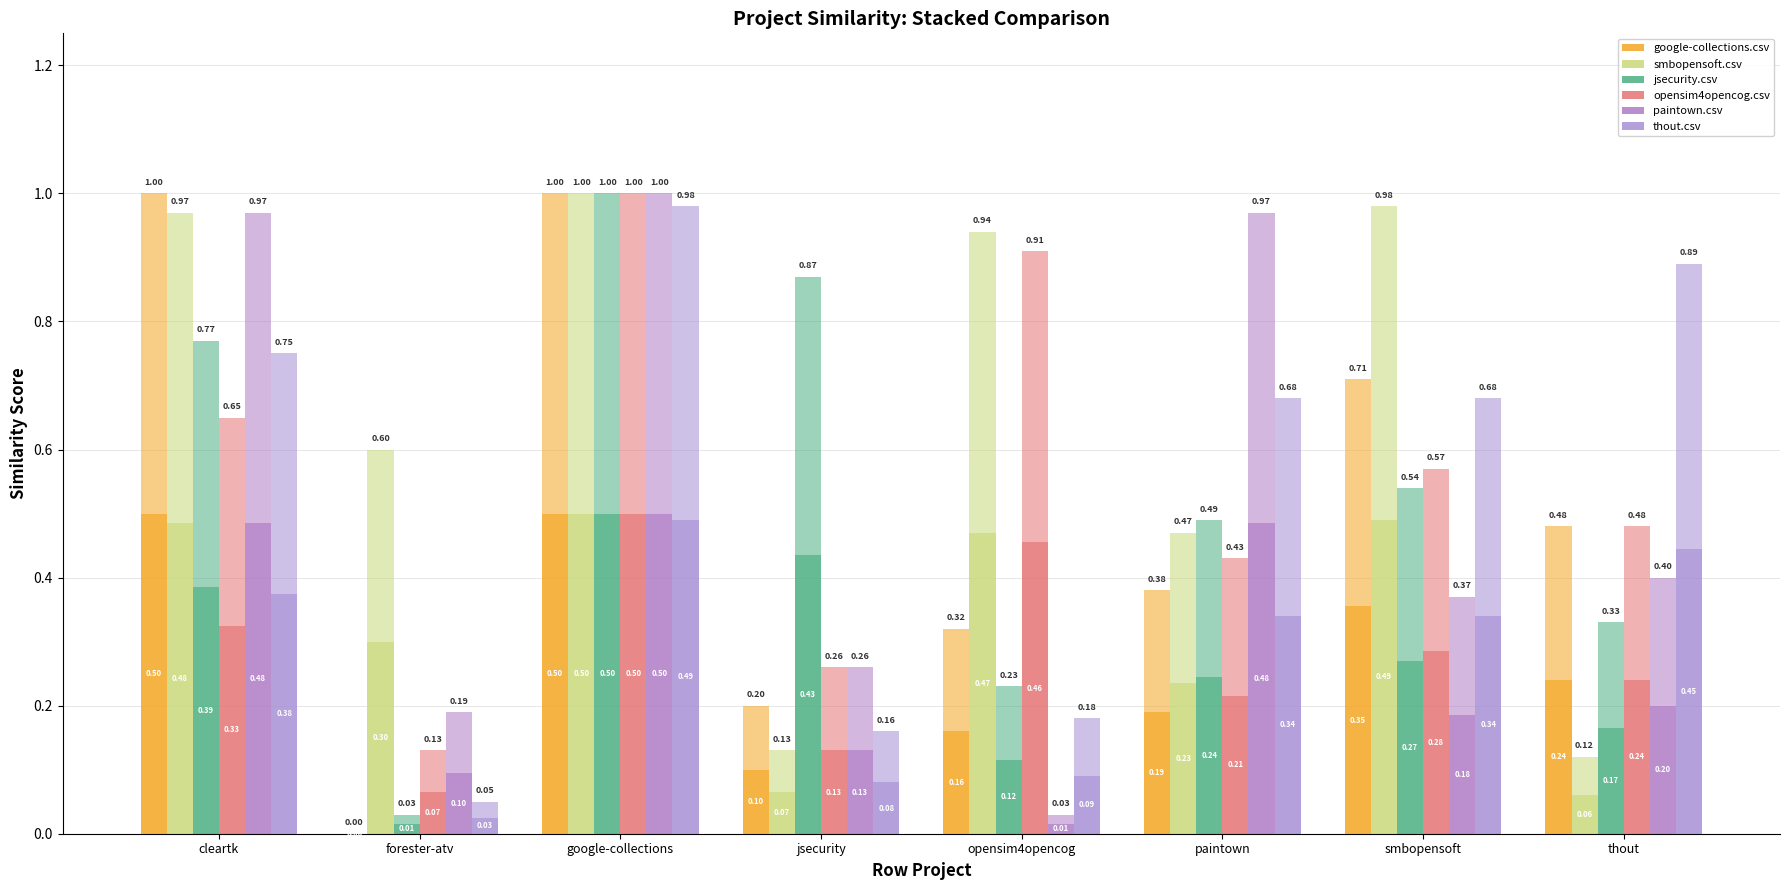

Reading left to right, list all the values displayed in this chart.

google-collections.csv: cleartk=0.5	forester-atv=0.0	google-collections=0.5	jsecurity=0.1	opensim4opencog=0.2	paintown=0.2	smbopensoft=0.4	thout=0.2
smbopensoft.csv: cleartk=0.5	forester-atv=0.3	google-collections=0.5	jsecurity=0.1	opensim4opencog=0.5	paintown=0.2	smbopensoft=0.5	thout=0.1
jsecurity.csv: cleartk=0.4	forester-atv=0.0	google-collections=0.5	jsecurity=0.4	opensim4opencog=0.1	paintown=0.2	smbopensoft=0.3	thout=0.2
opensim4opencog.csv: cleartk=0.3	forester-atv=0.1	google-collections=0.5	jsecurity=0.1	opensim4opencog=0.5	paintown=0.2	smbopensoft=0.3	thout=0.2
paintown.csv: cleartk=0.5	forester-atv=0.1	google-collections=0.5	jsecurity=0.1	opensim4opencog=0.0	paintown=0.5	smbopensoft=0.2	thout=0.2
thout.csv: cleartk=0.4	forester-atv=0.0	google-collections=0.5	jsecurity=0.1	opensim4opencog=0.1	paintown=0.3	smbopensoft=0.3	thout=0.4